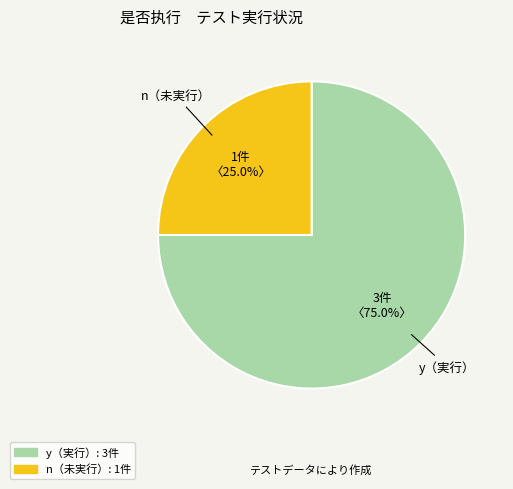

Does any single category account for the majority?

Yes